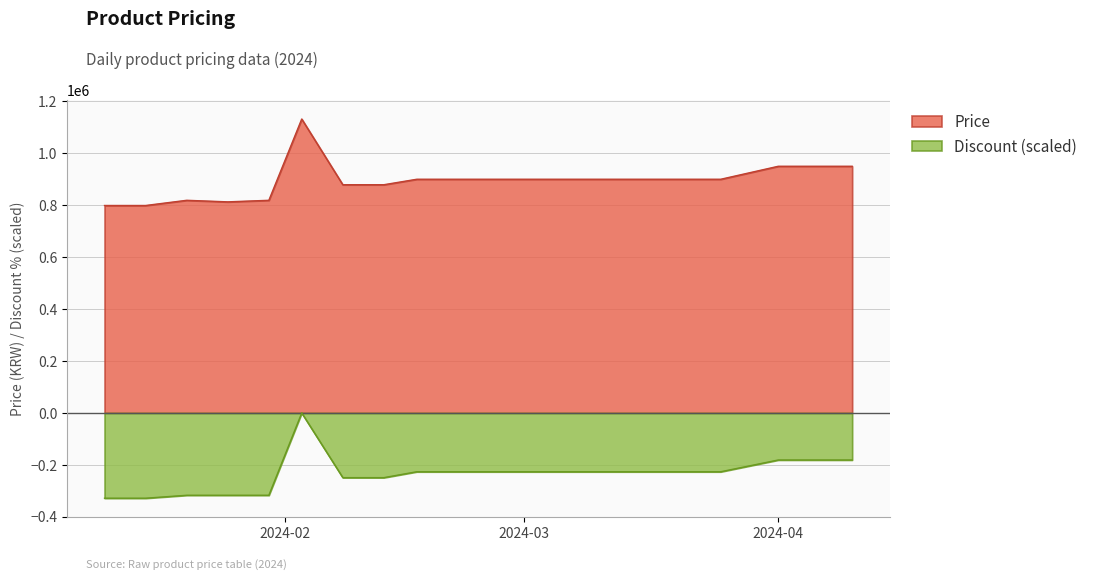

Which series changed the most between 2024-01-15 and 2024-02-25?

Discount